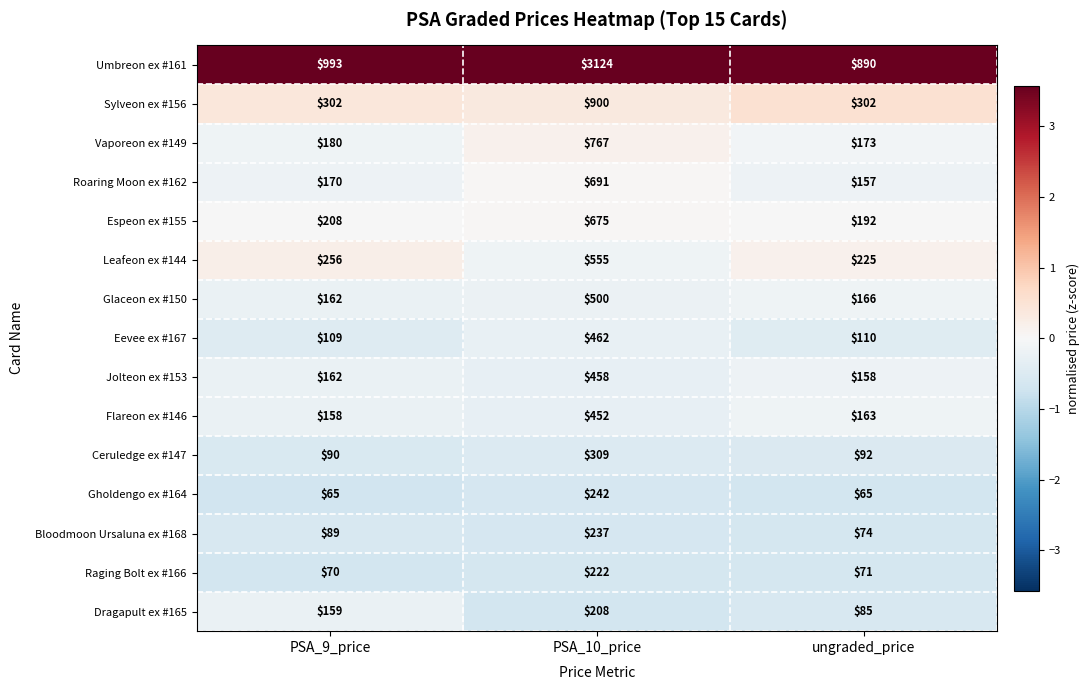

List the labels in order of Vaporeon ex #149 value, largest first.

PSA_10_price, PSA_9_price, ungraded_price